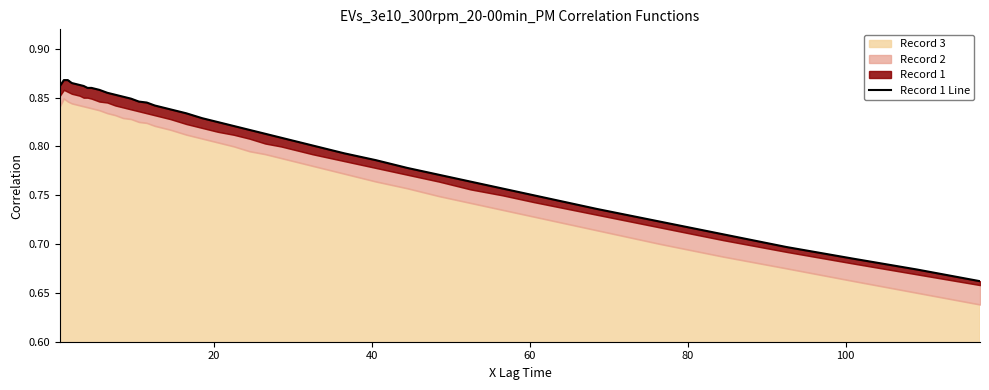

True or false: the data shows 0.4 at 20.

False